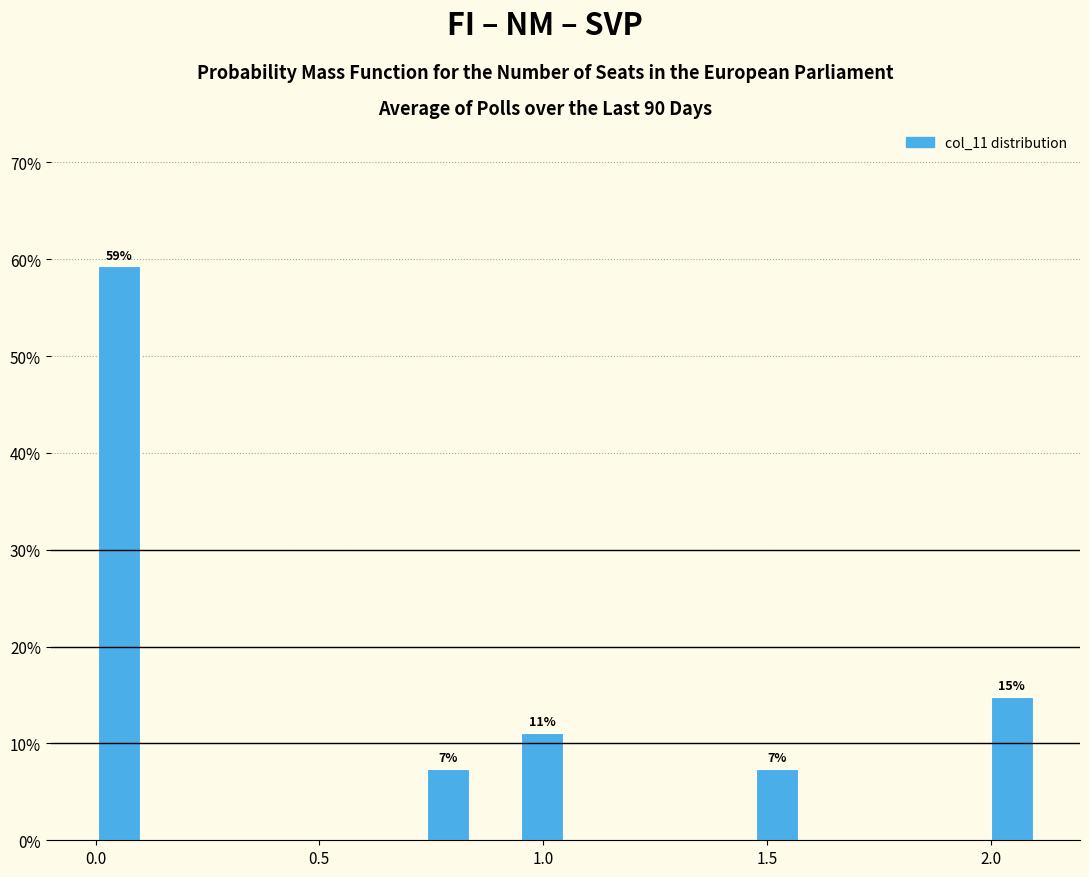

Around what value on the x-axis is the tallest bar? Give the approximate position of its centre, as read against the axis.

0.05